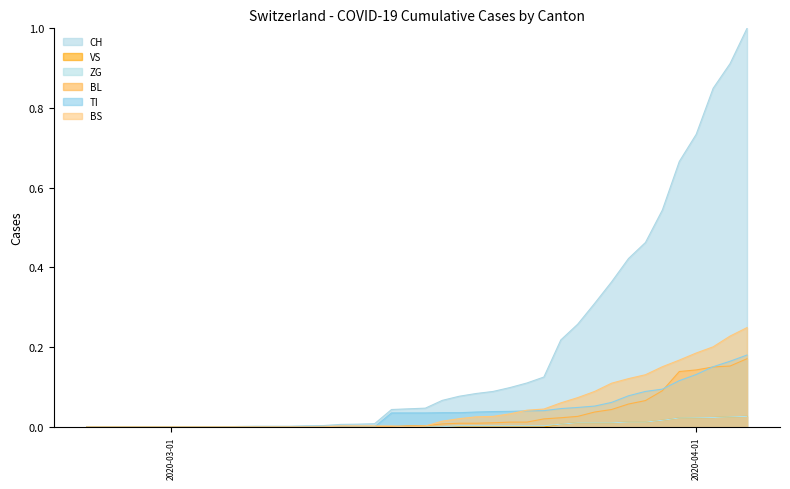

What is the maximum value for TI?

0.2